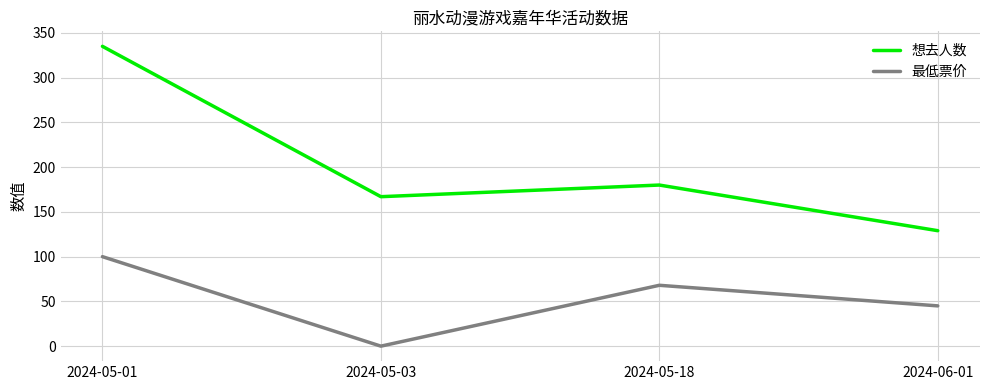

True or false: 最低票价 and 想去人数 intersect in this chart.

False